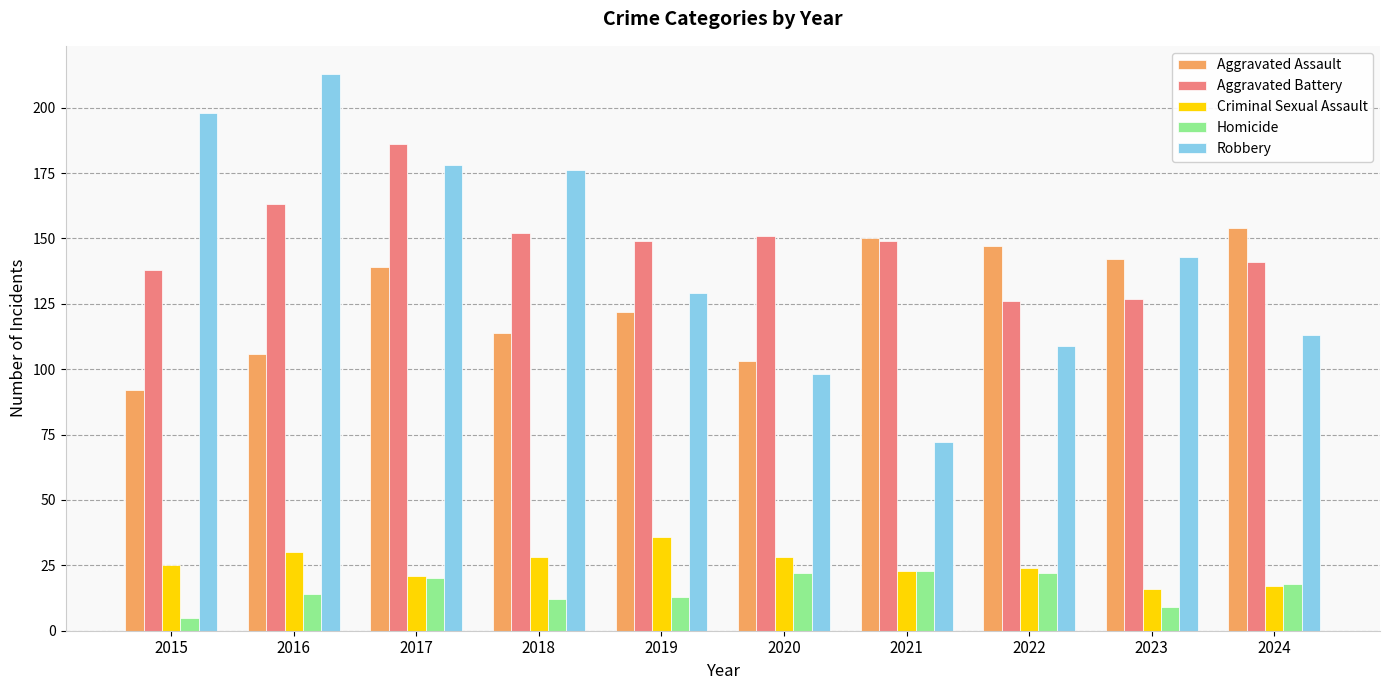

Which series has the widest spread of values?

Robbery